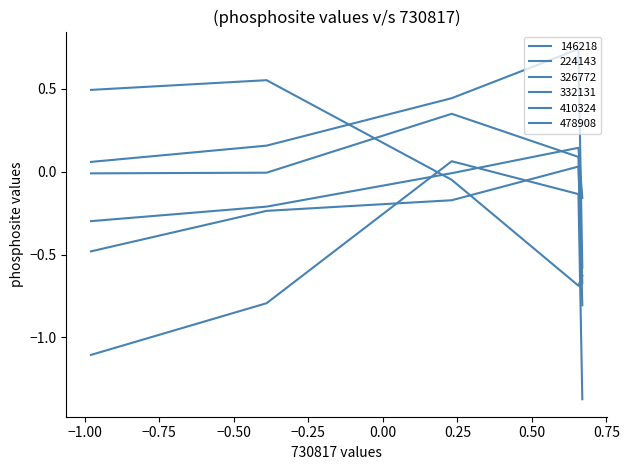

Does the chart display data point markers on the line(s)?

No